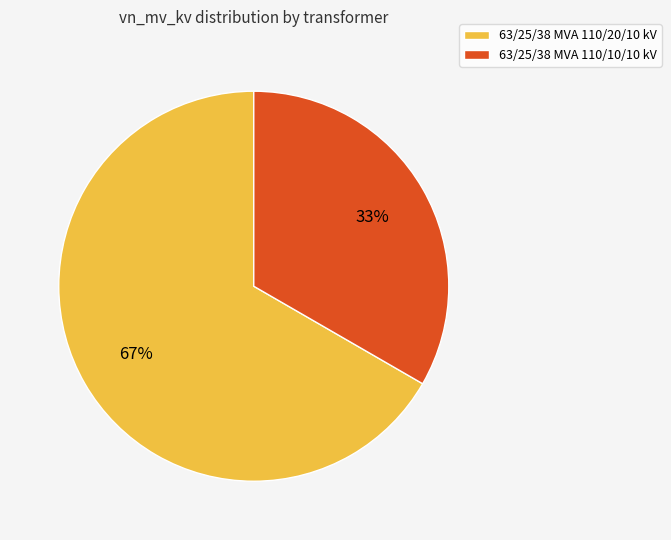

Does any single category account for the majority?

Yes